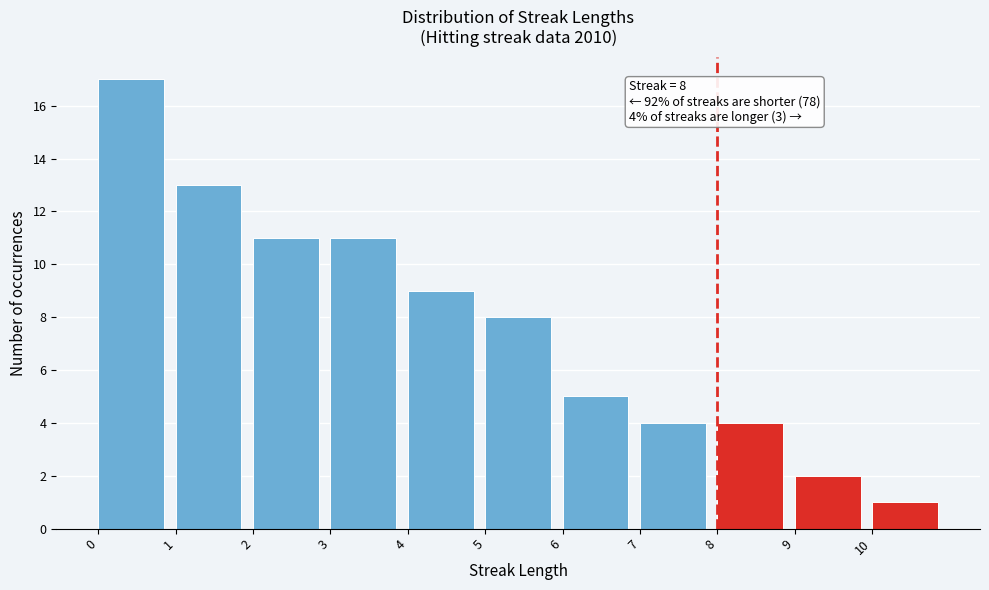

Which range on the x-axis has the tallest bar?

0 to 1